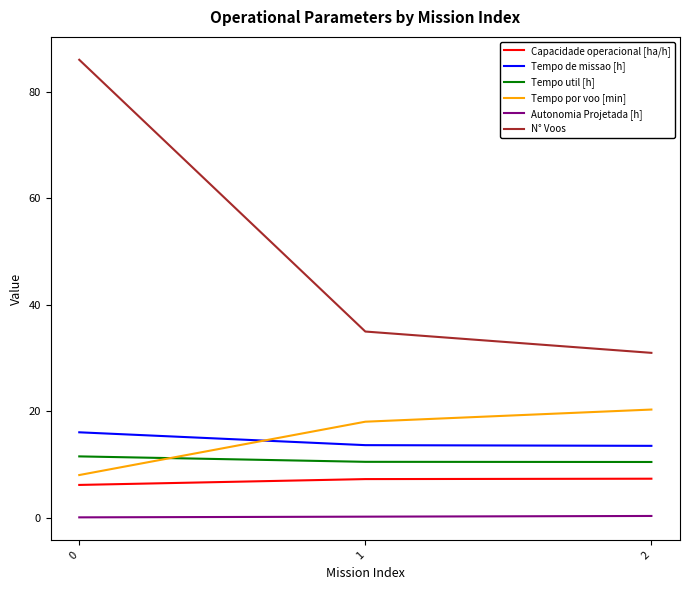

What is the minimum value for Tempo util [h]?

10.5